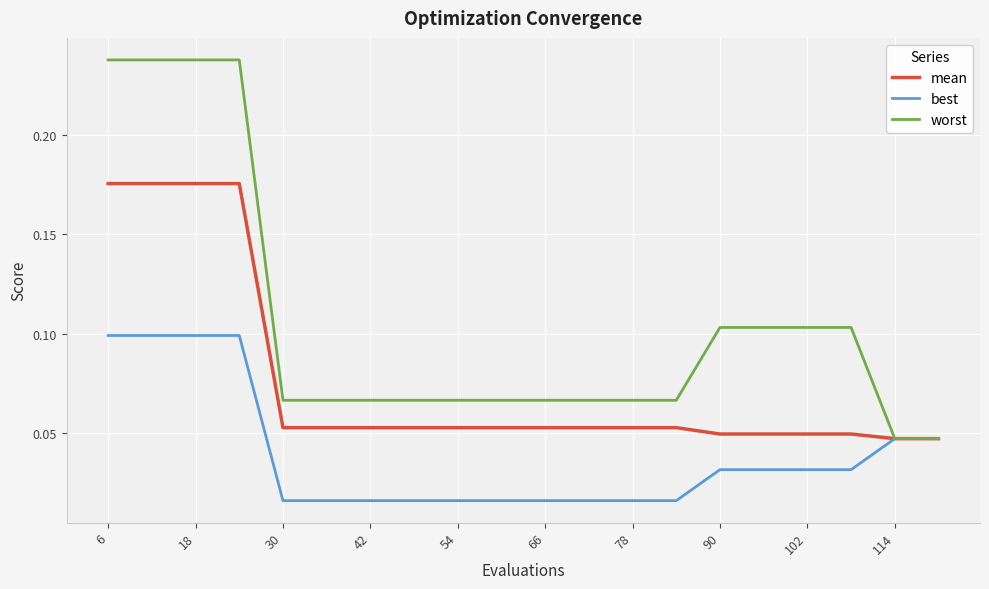

How many best values are between 0 and 1?

20